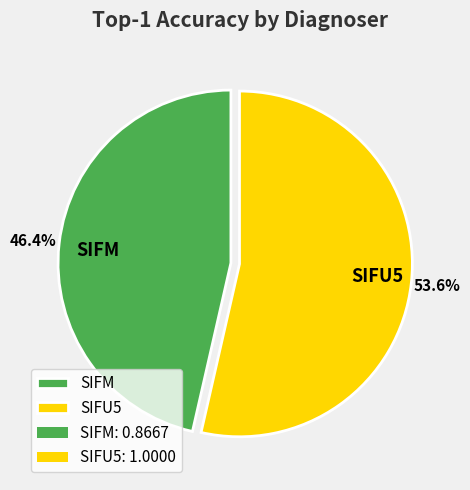

How much of the chart is everything except SIFM?

53.6%